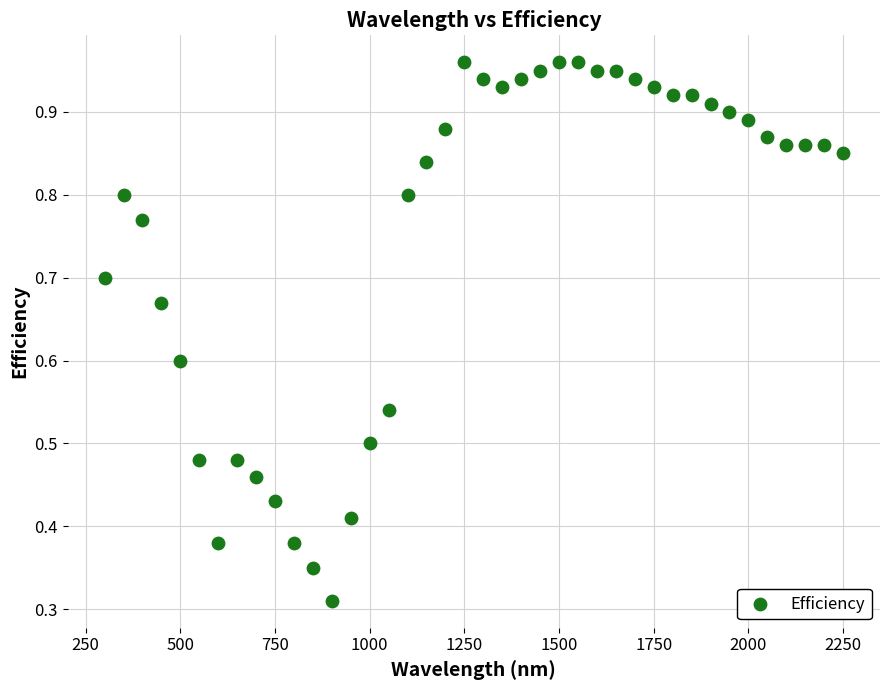

What is the range of X values (max minus min)?

1950.0